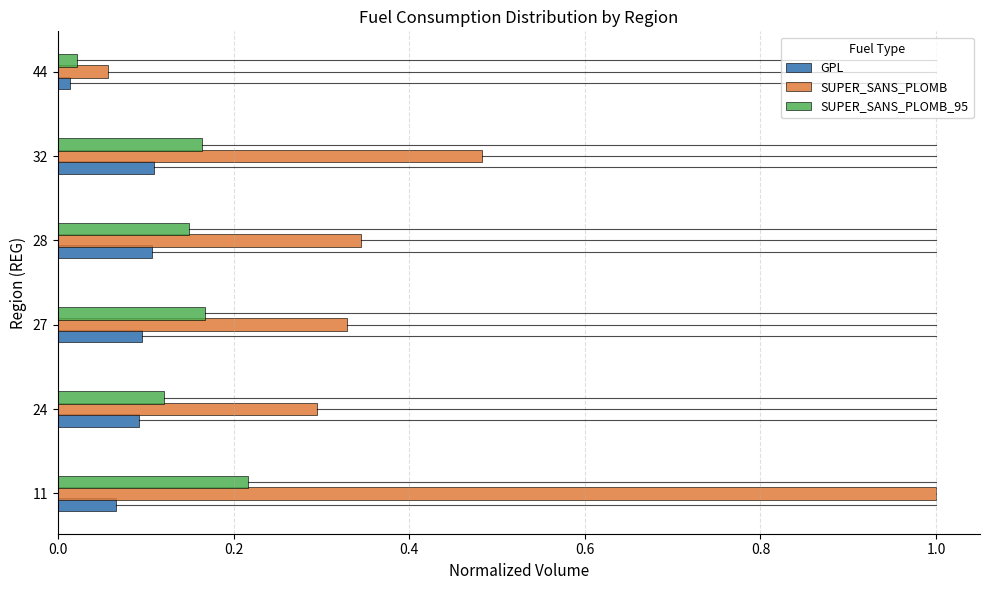

List the series in order of their overall mean, lowest first.

GPL, SUPER_SANS_PLOMB_95, SUPER_SANS_PLOMB